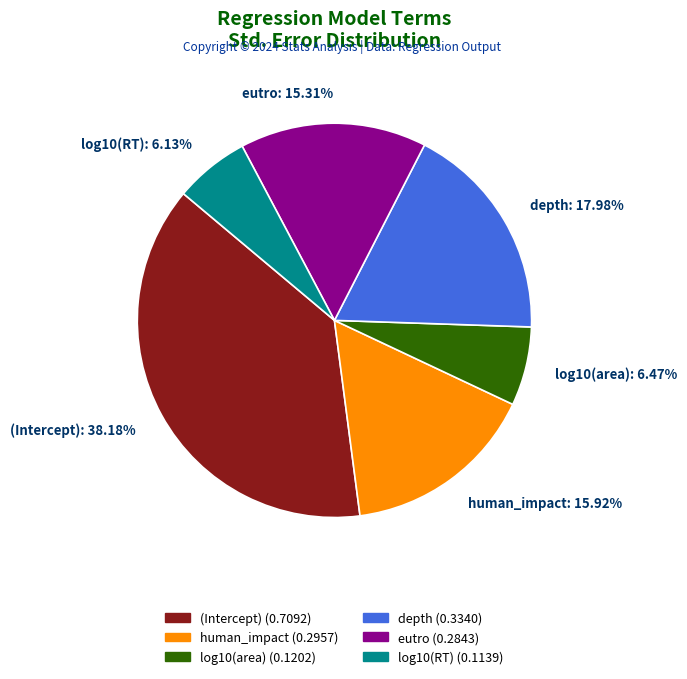

Does human_impact represent more than half of the total?

No